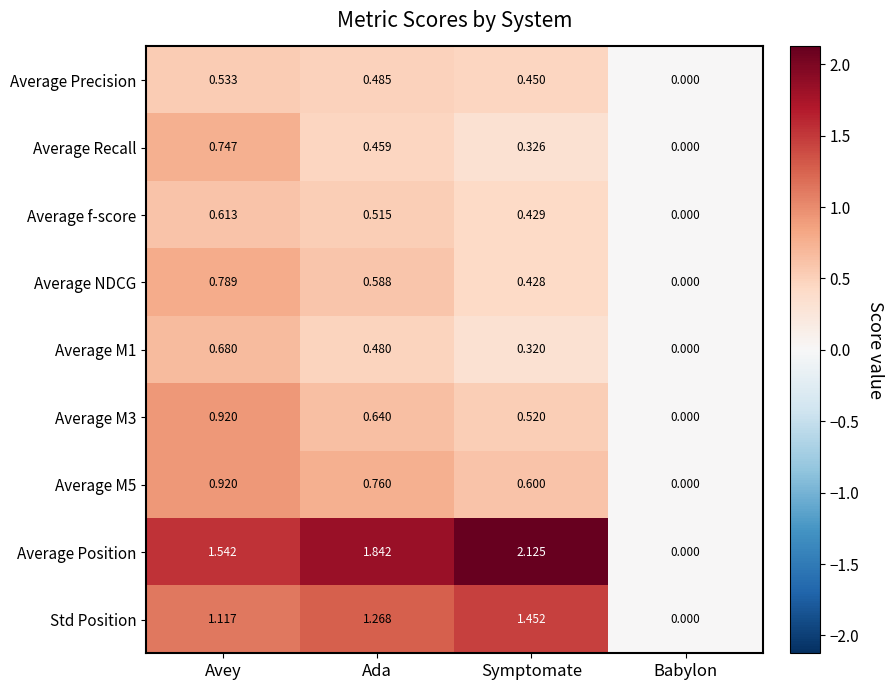

At which category does the chart reach its minimum across all series?

Babylon